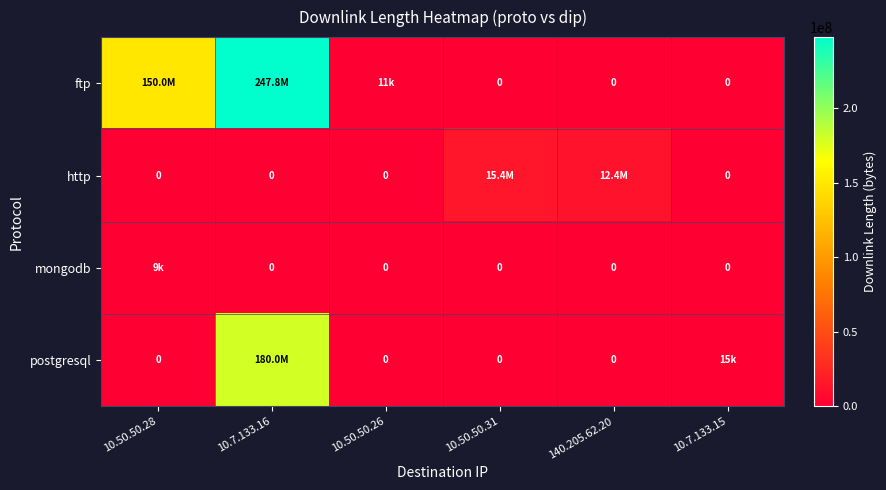

Which category has the lowest value across all series?

10.50.50.31